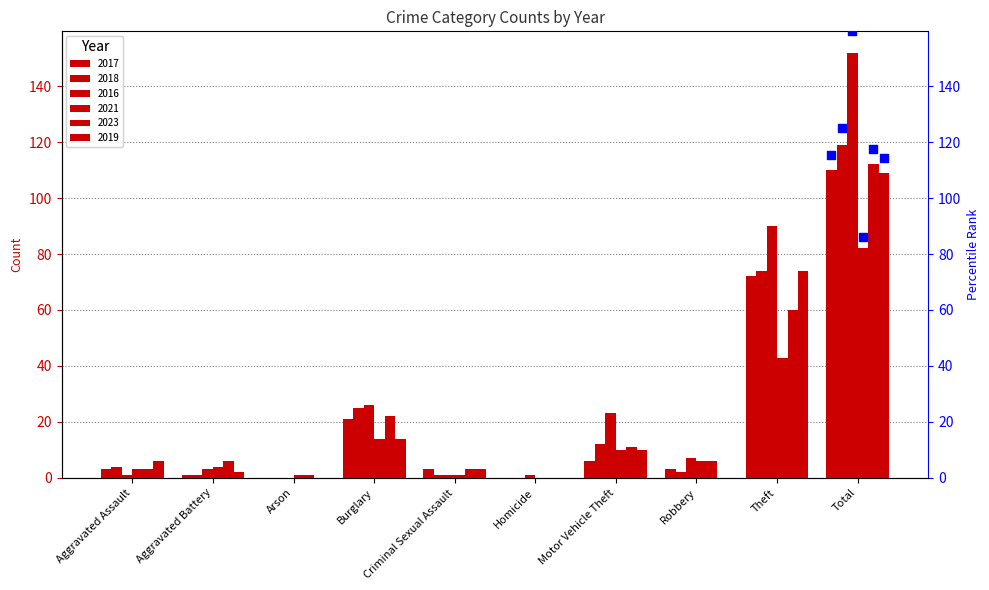

What is the total value across all series at Total?

684